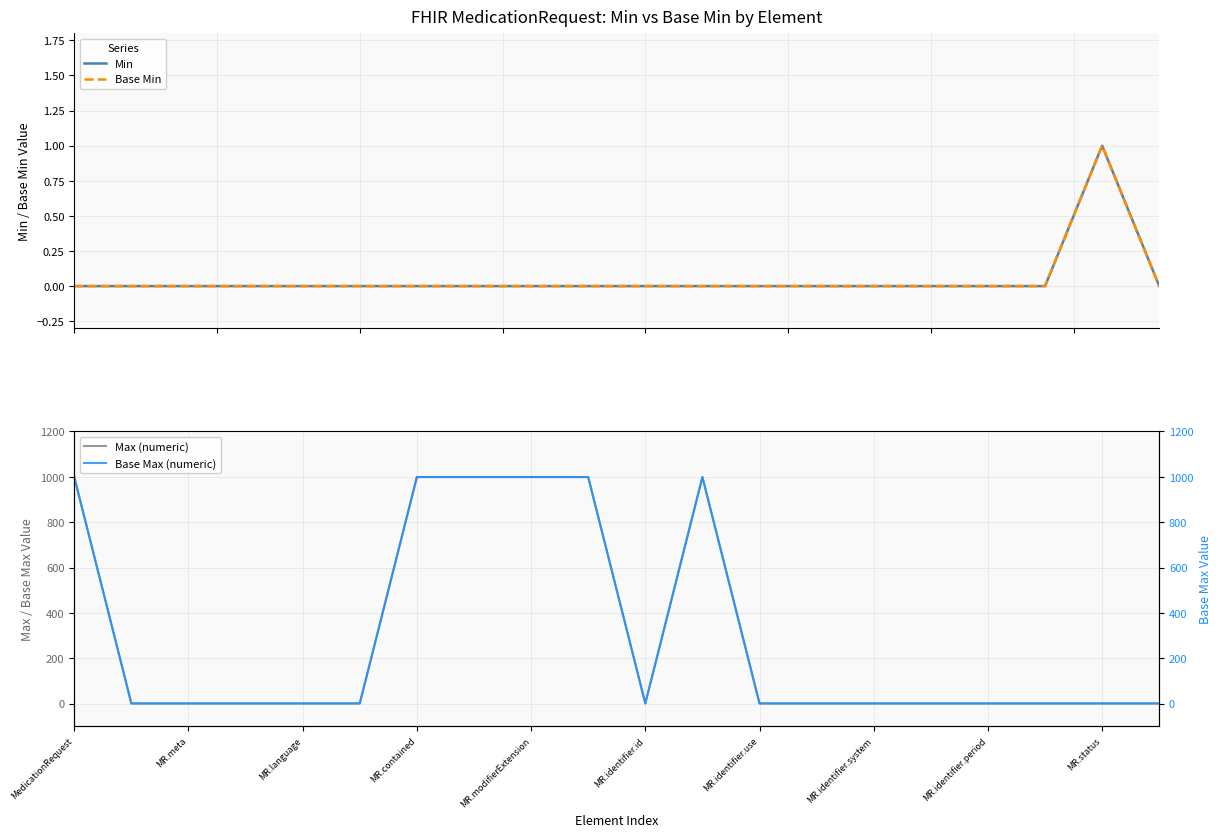

Which series changed the most between MR.identifier.system and 10?

Max (numeric)